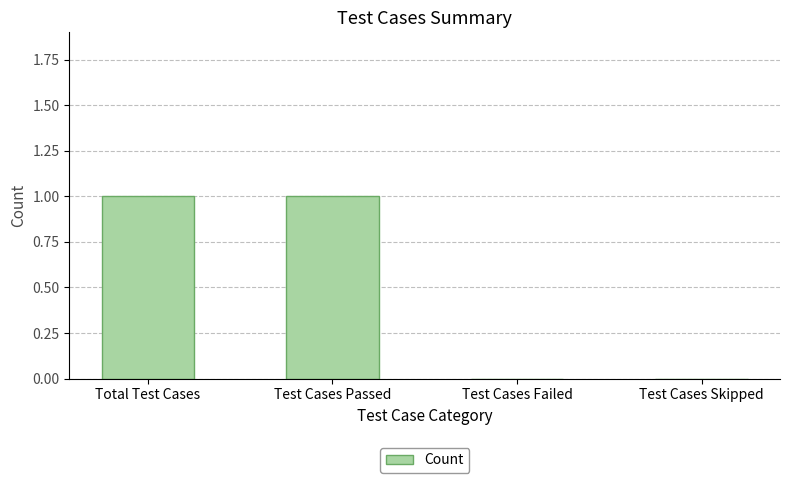

Is it true that the value at Test Cases Failed is 1?

False